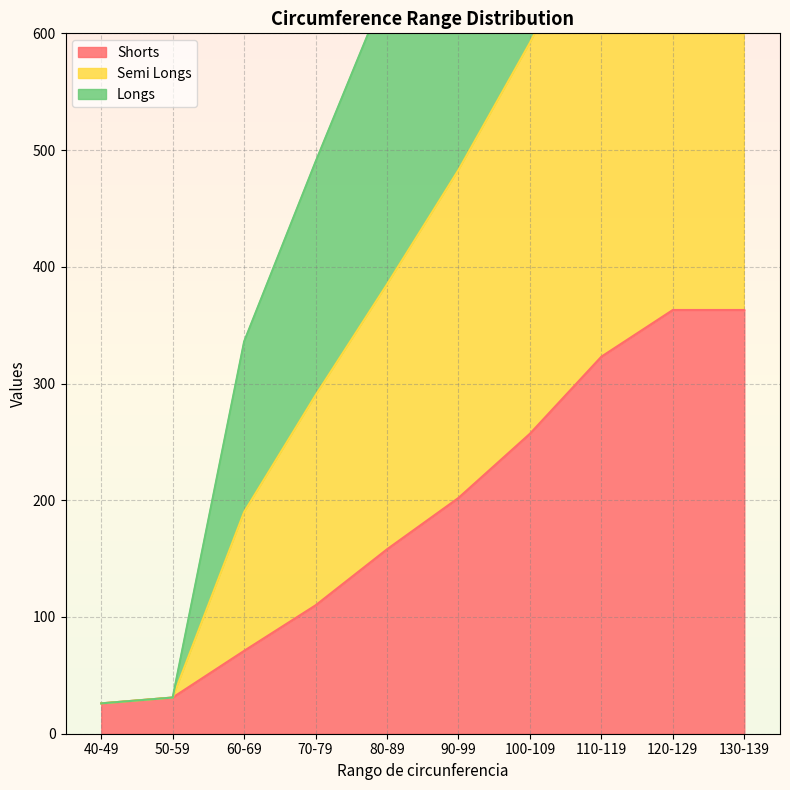

Is the value of Shorts at 130-139 greater than the value of Semi Longs at 110-119?

No